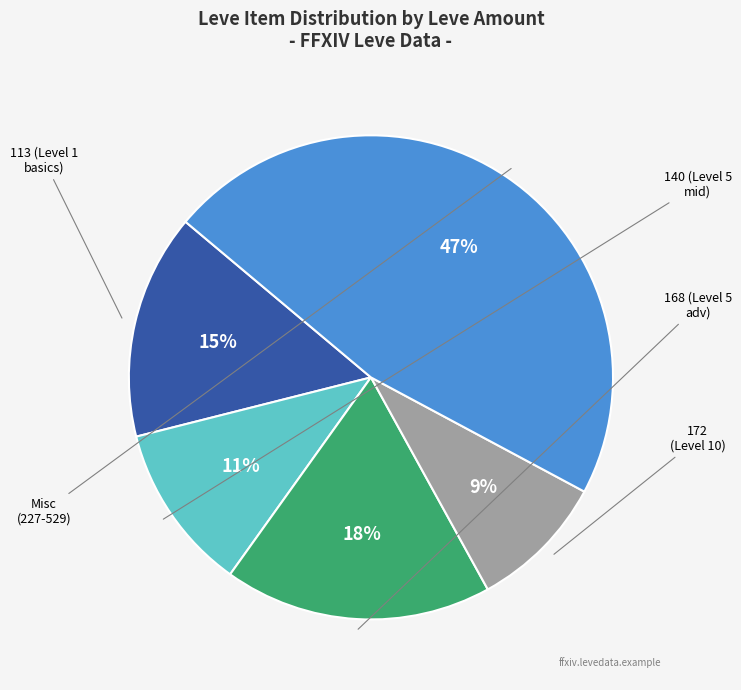

Does any single category account for the majority?

No